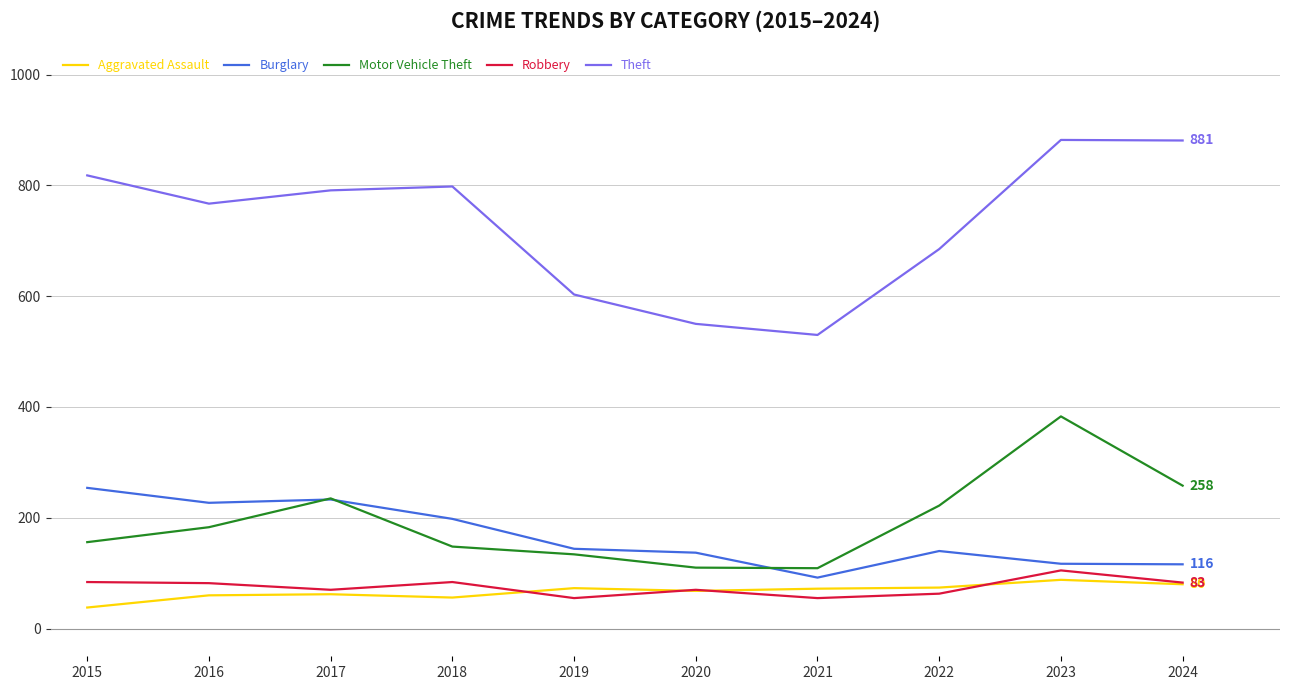

Does the chart display data point markers on the line(s)?

No